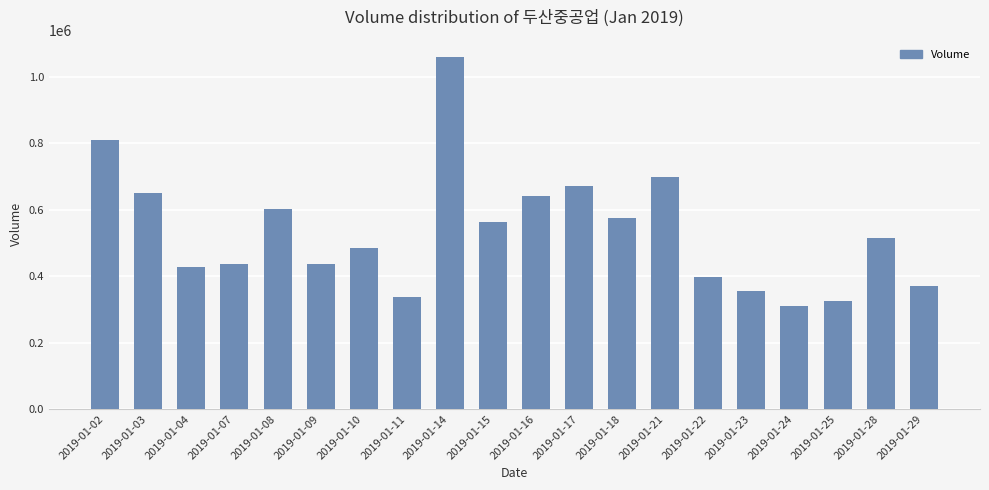

The chart shows a value of 563946 at 2019-01-15. True or false?

True